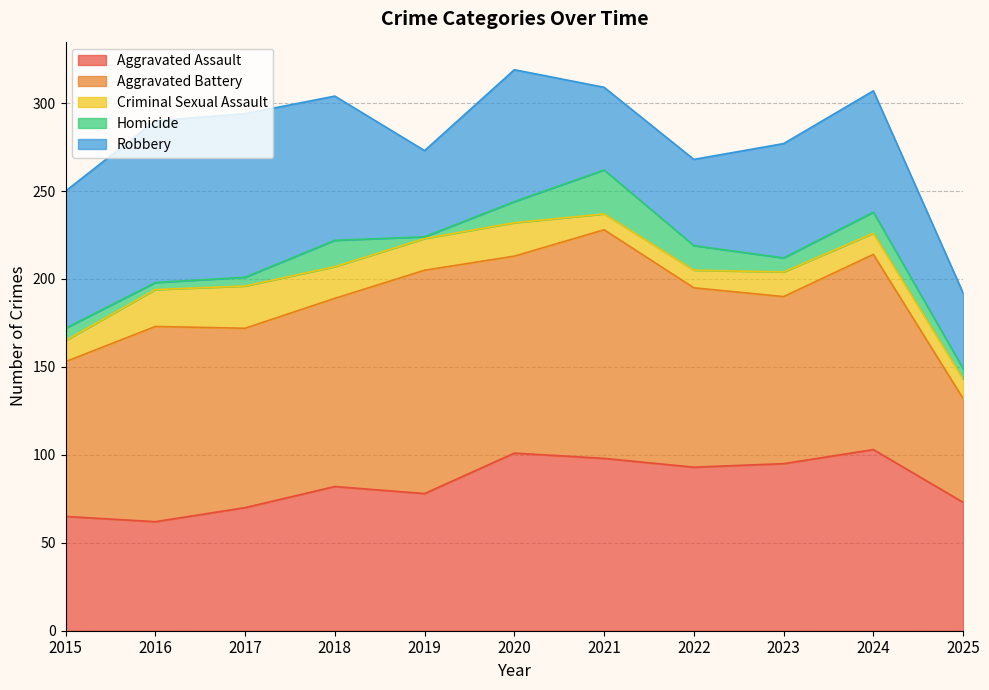

True or false: Aggravated Battery and Homicide cross at least once.

False